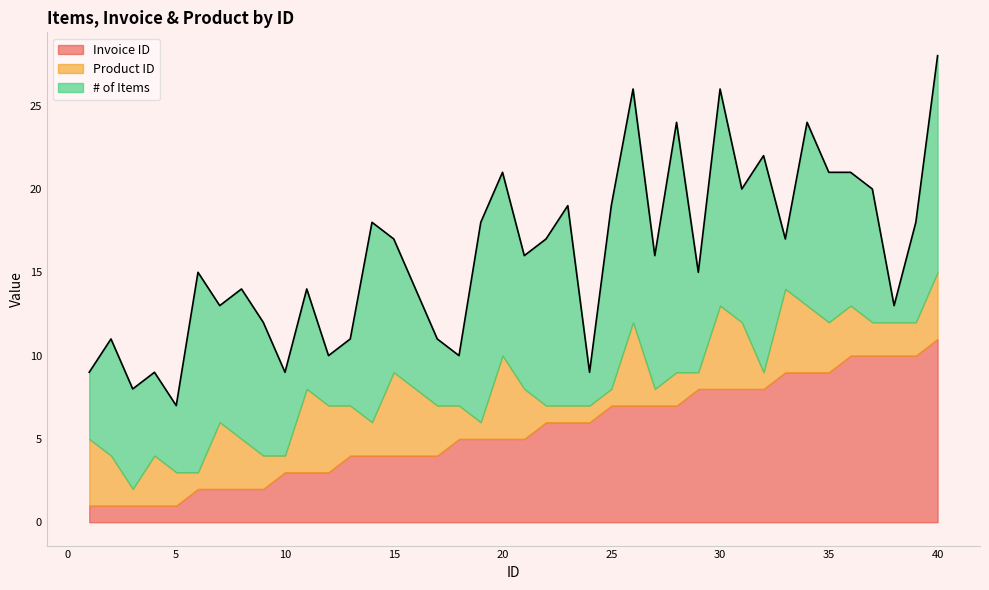

True or false: Product ID has more than 0 interior local peaks.

True